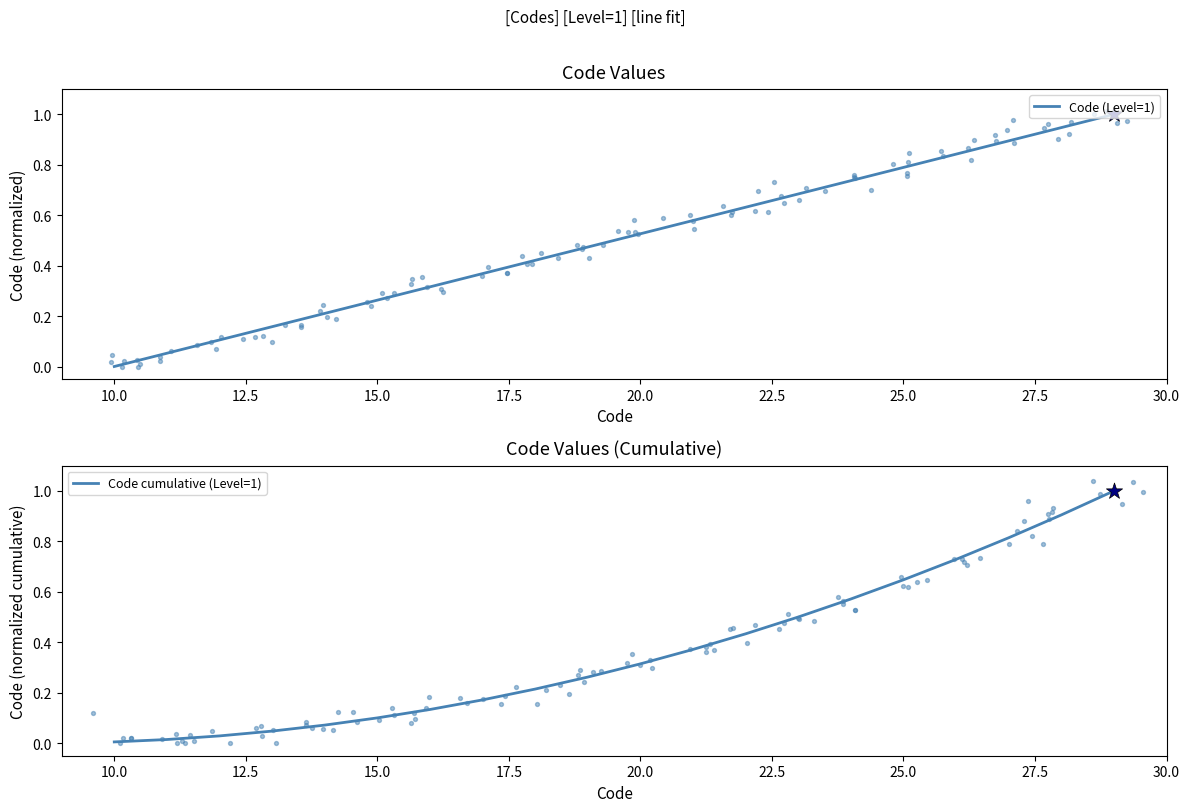

Which series has the largest total across all categories?

Code (Level=1)